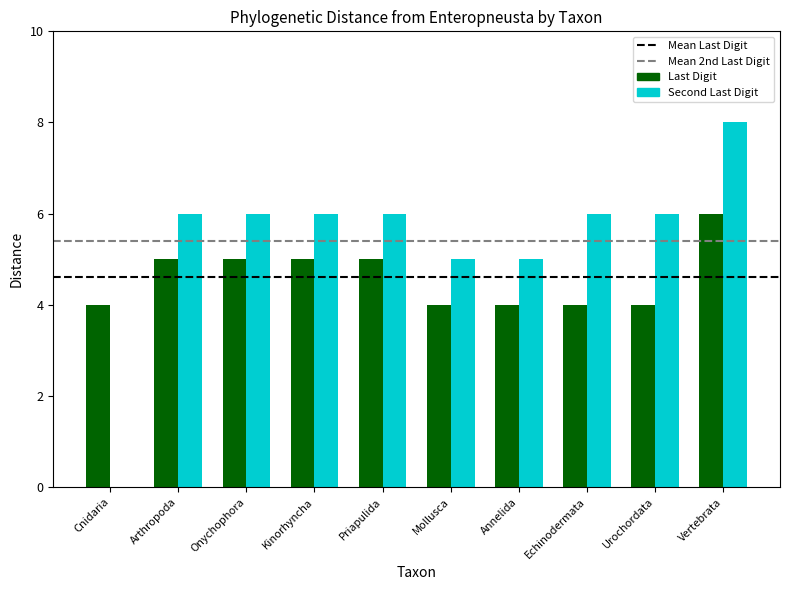

What value does the Last Digit series have at Onychophora?

5